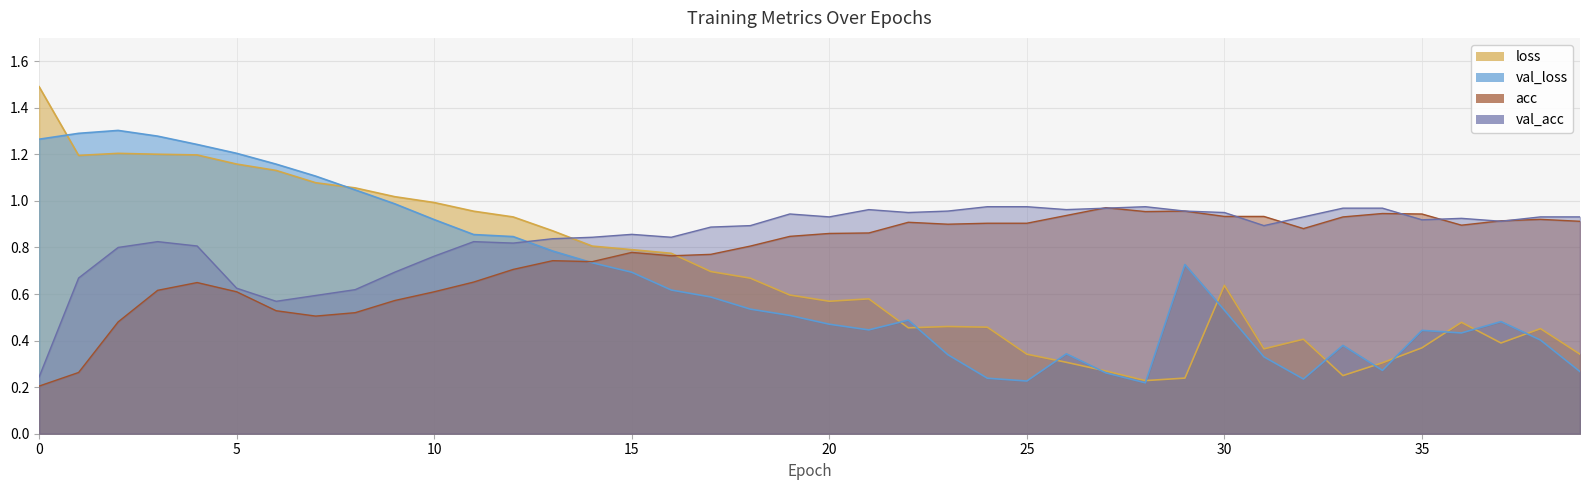

What are all the series names shown in the legend?

loss, val_loss, acc, val_acc